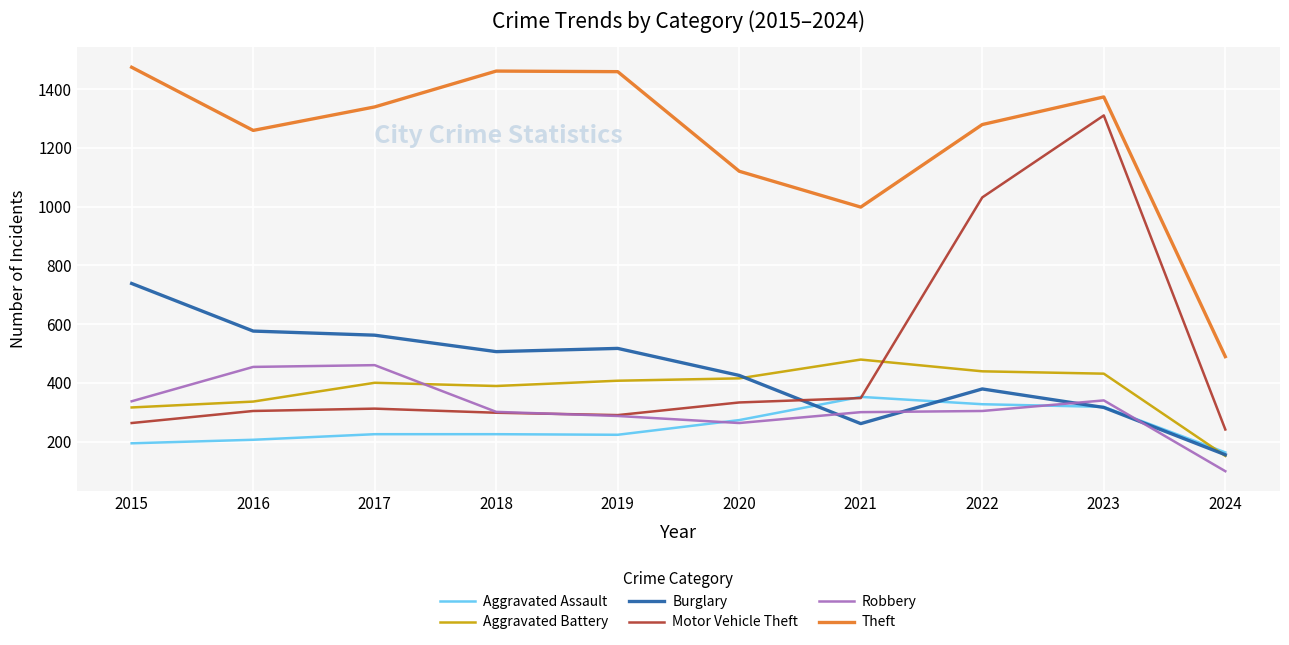

True or false: Aggravated Battery has a value of 400 at 2017.

True